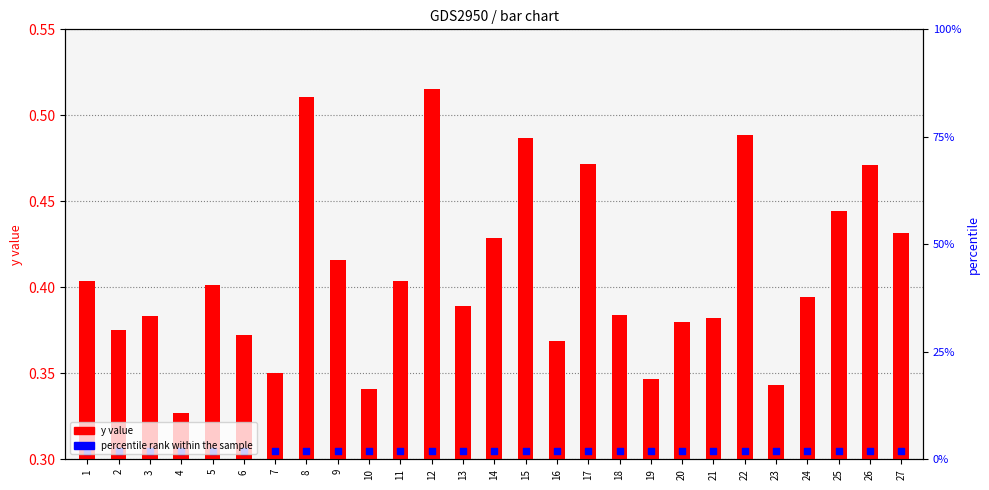

Which series contains the lowest Y value?

y value